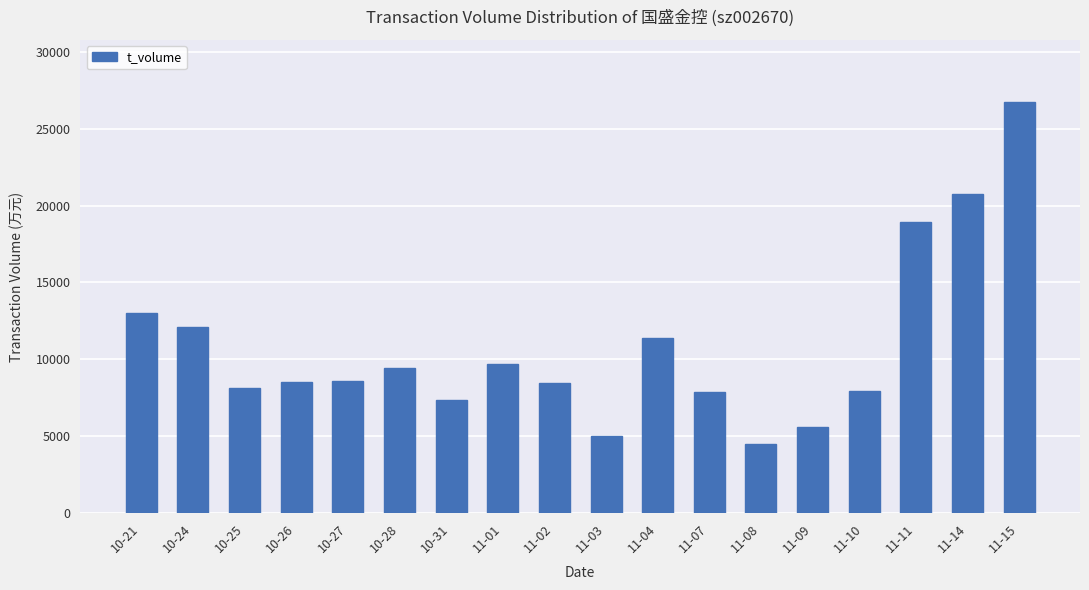

What is the greatest value displayed?

26760